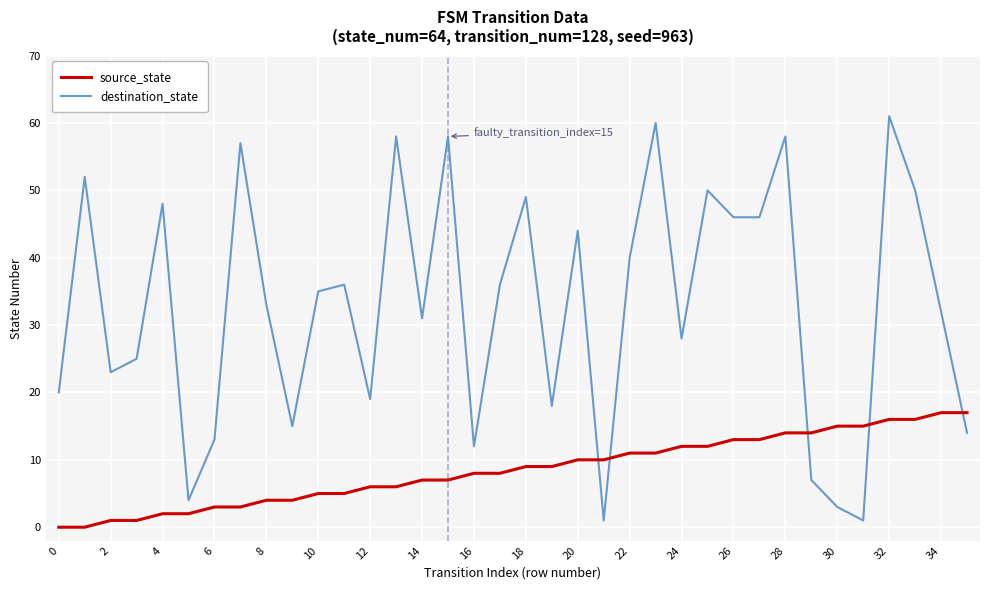

List the series in order of their peak value, lowest first.

source_state, destination_state